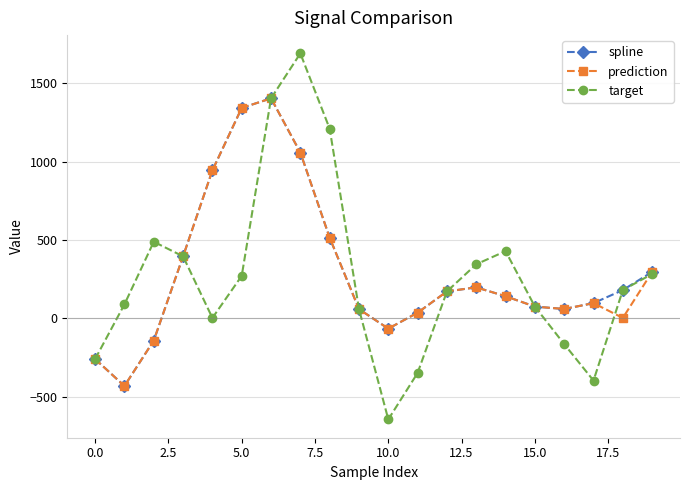

True or false: prediction has more than 2 points higher than both neighbors.

True